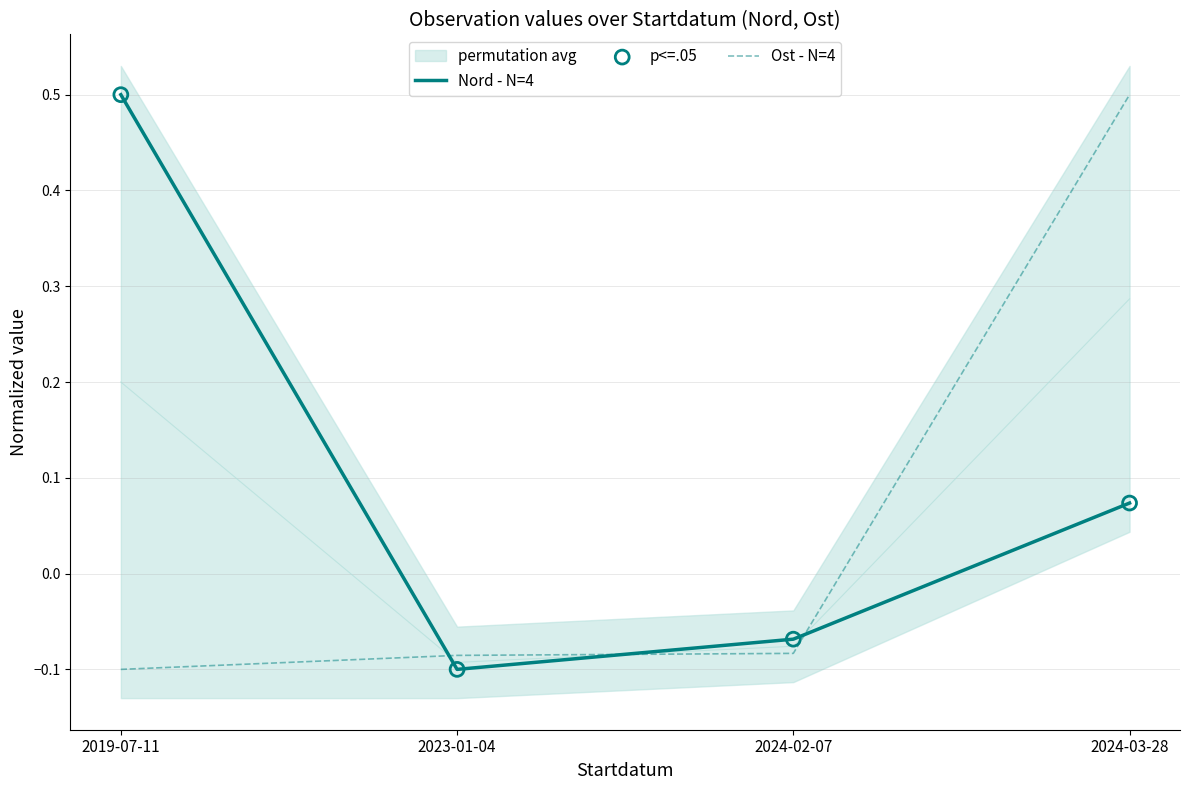

Which series has the largest Y range (max minus min)?

Nord - N=4